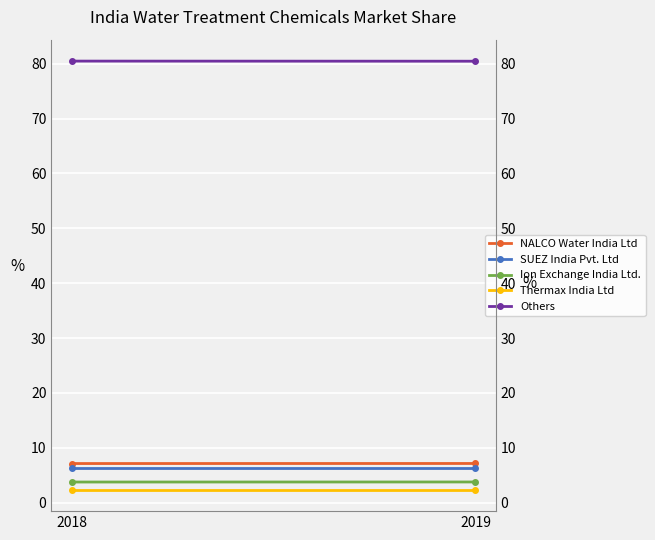

At how many categories does at least one series exceed 15?

2